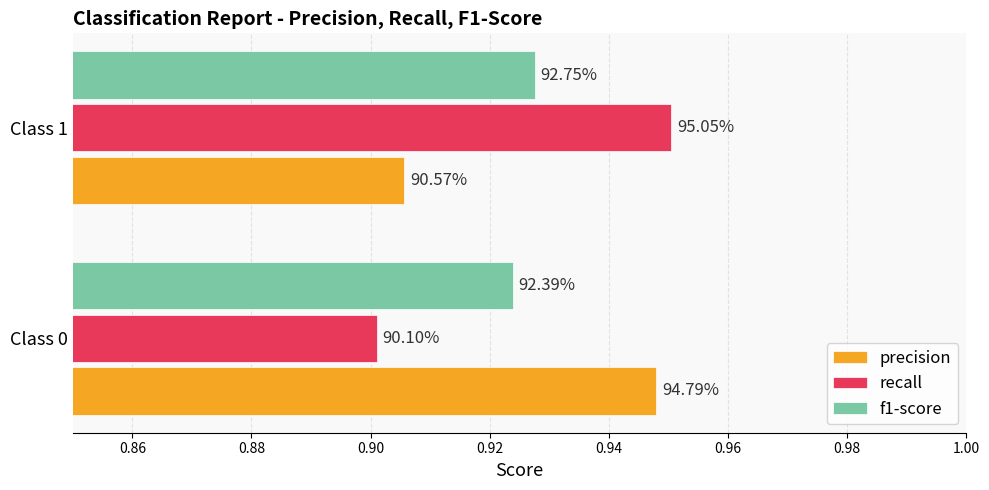

What are all the series names shown in the legend?

precision, recall, f1-score